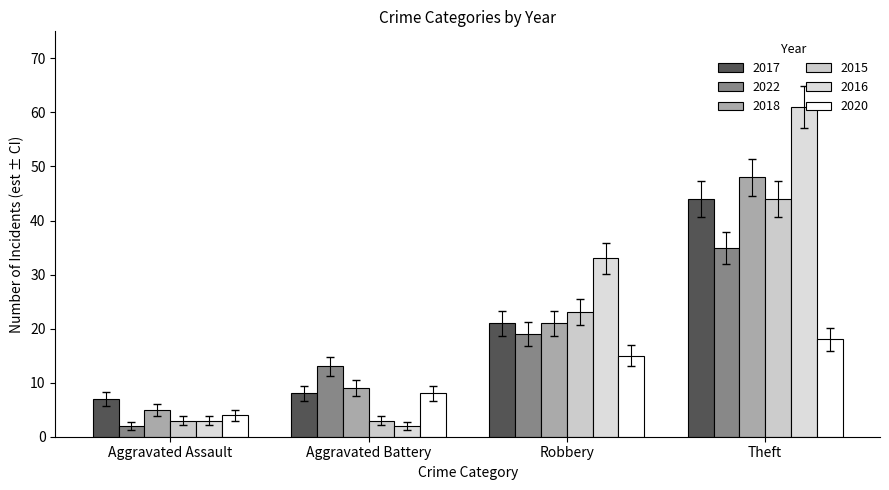

What is the value of the 2022 bar at the 2nd from the left?

13